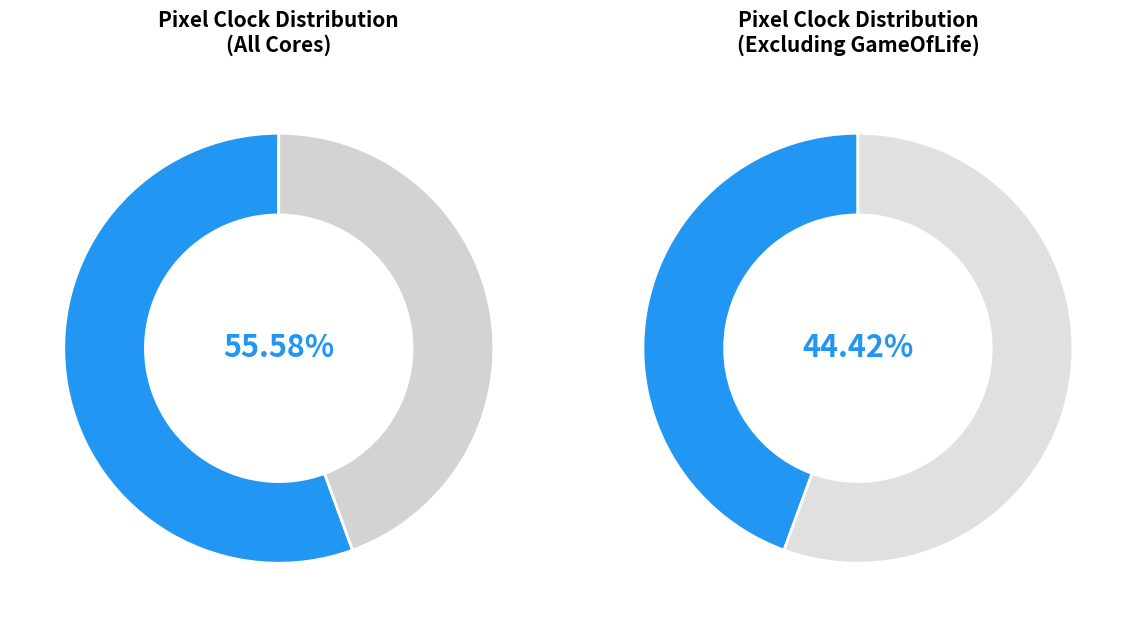

How much of the chart is everything except GameOfLife?

44.4%